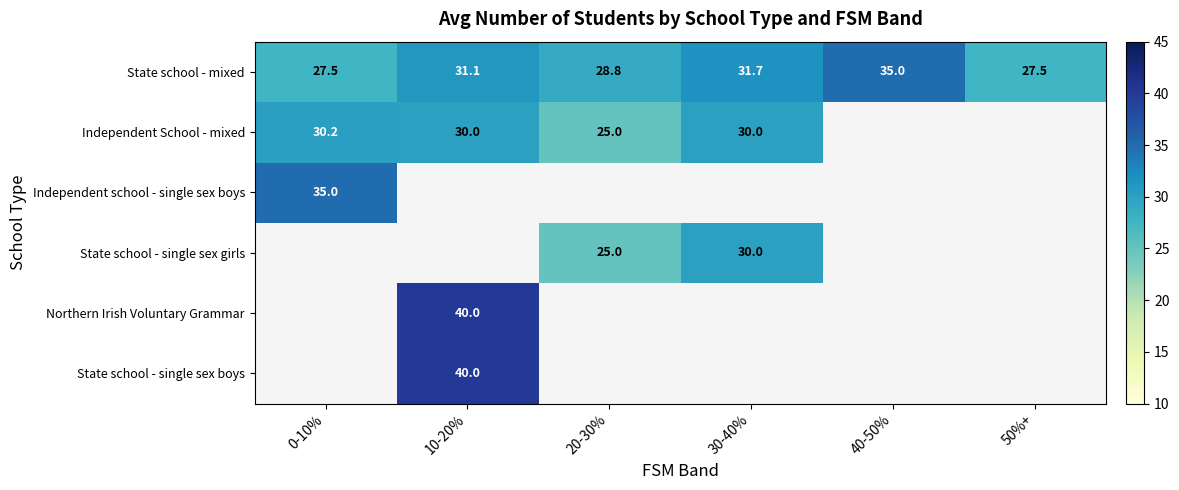

The value of State school - single sex boys at 10-20% is 21.4. True or false?

False